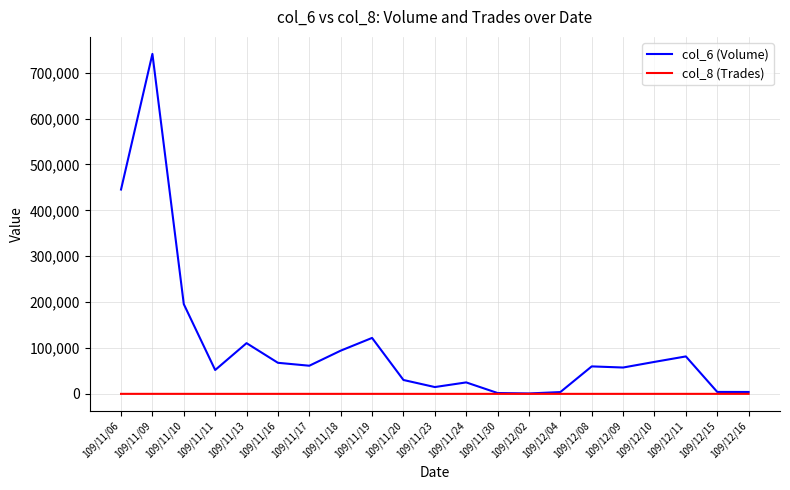

At which label is col_6 (Volume) closest to 370880?

109/11/06